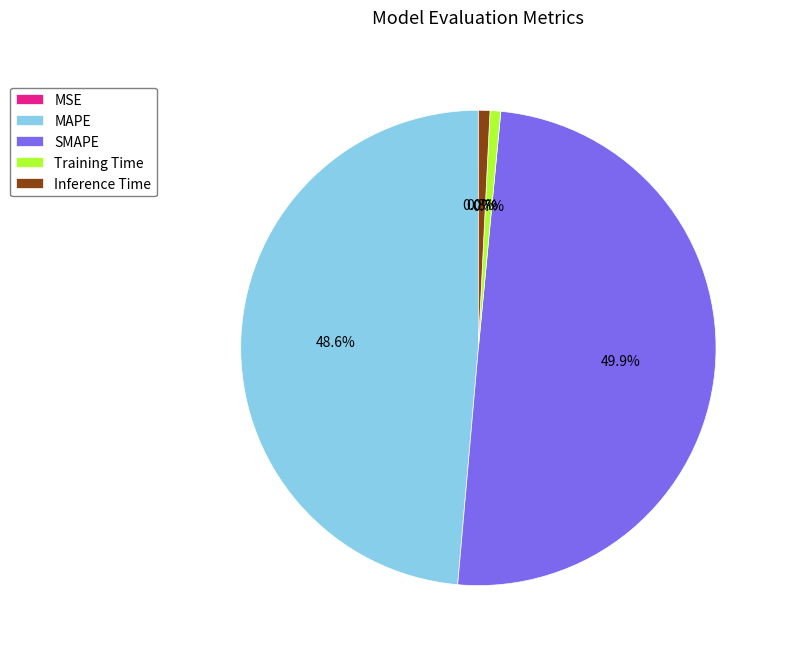

To the nearest percent, what is the average slice percentage?

20%